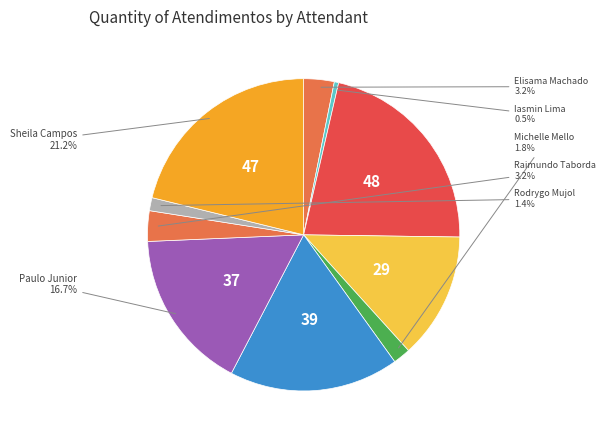

Count the number of slices in the pie.

10